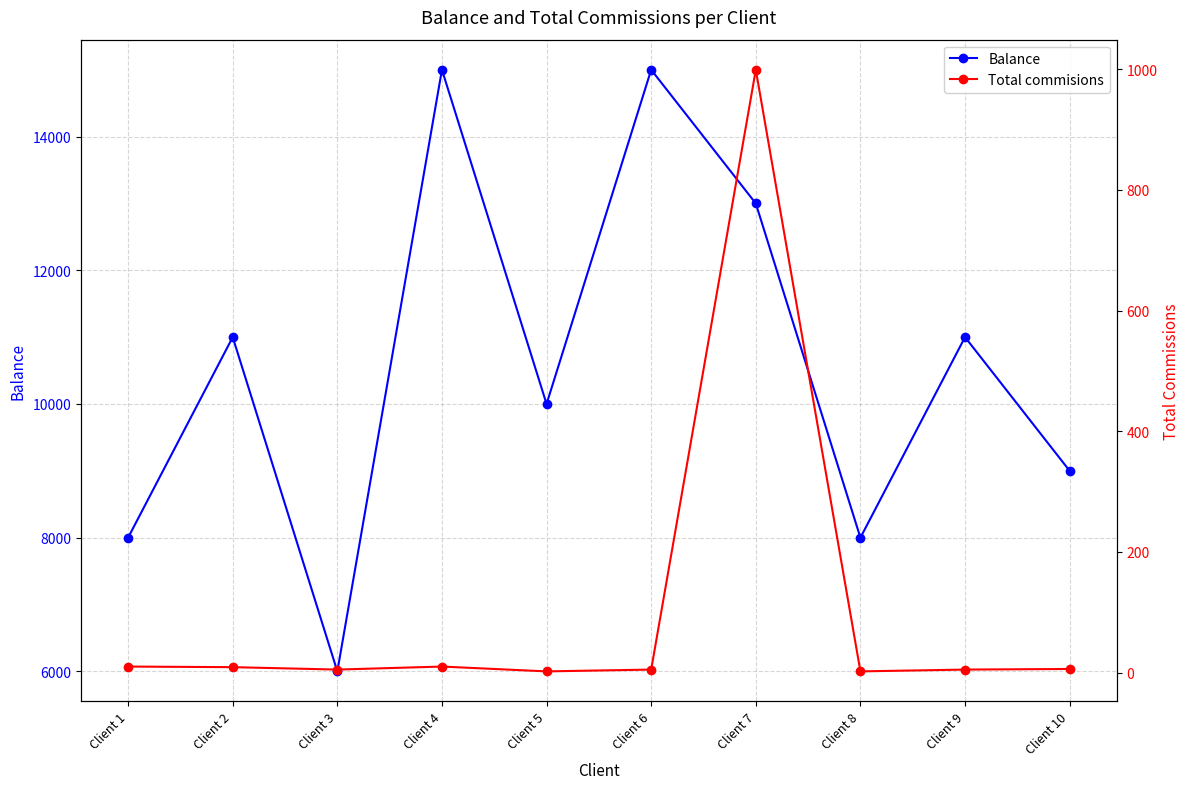

Where is Balance nearest to the value 10500?

Client 2